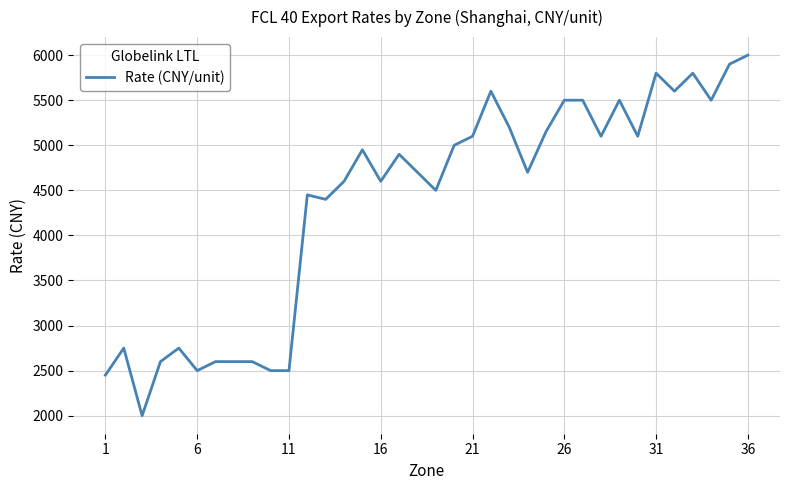

How many lines are shown in the chart?

1